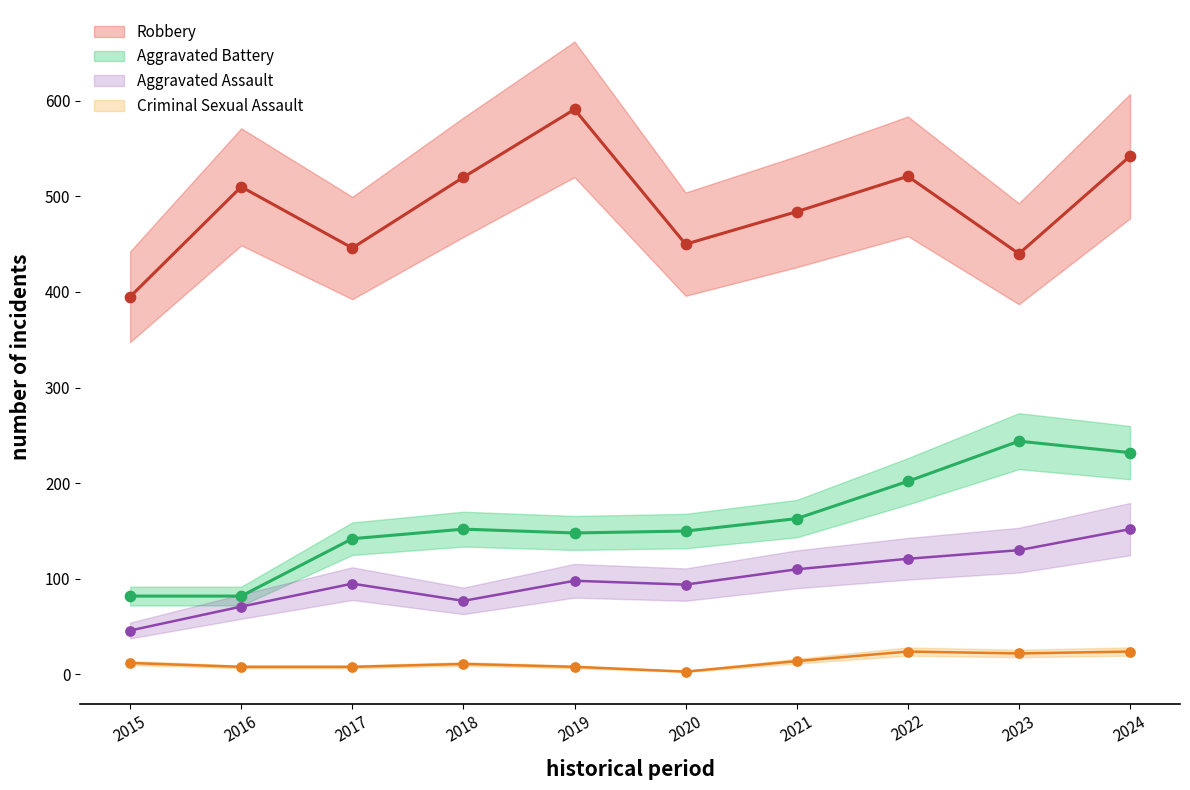

Which series contains the highest Y value?

Robbery